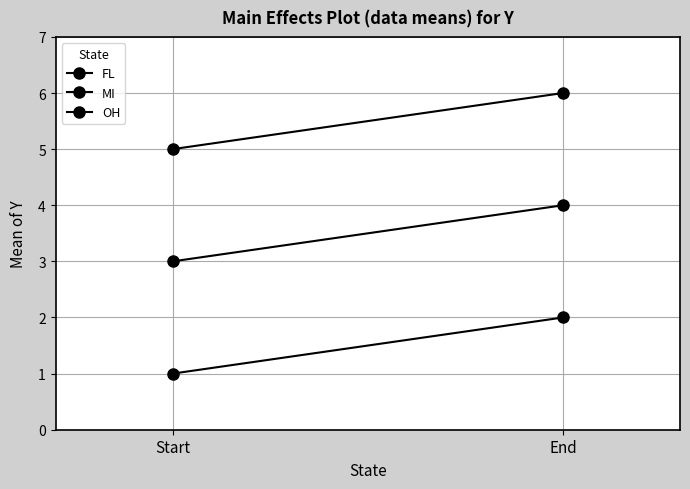

List the labels in order of OH value, largest first.

End, Start